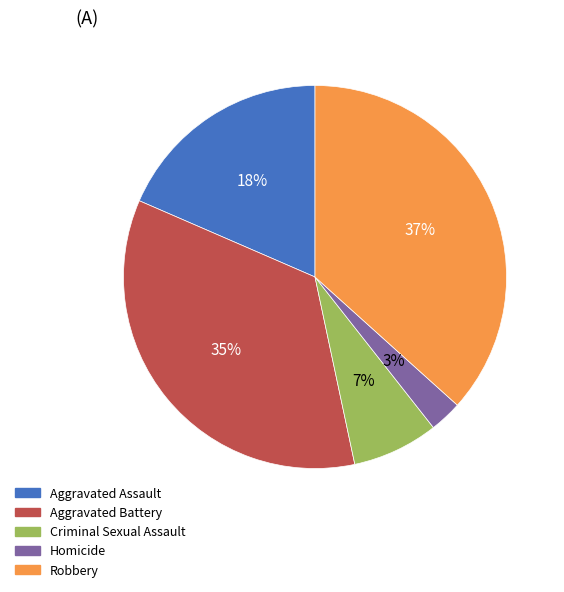

Does Aggravated Assault account for over 50% of the chart?

No